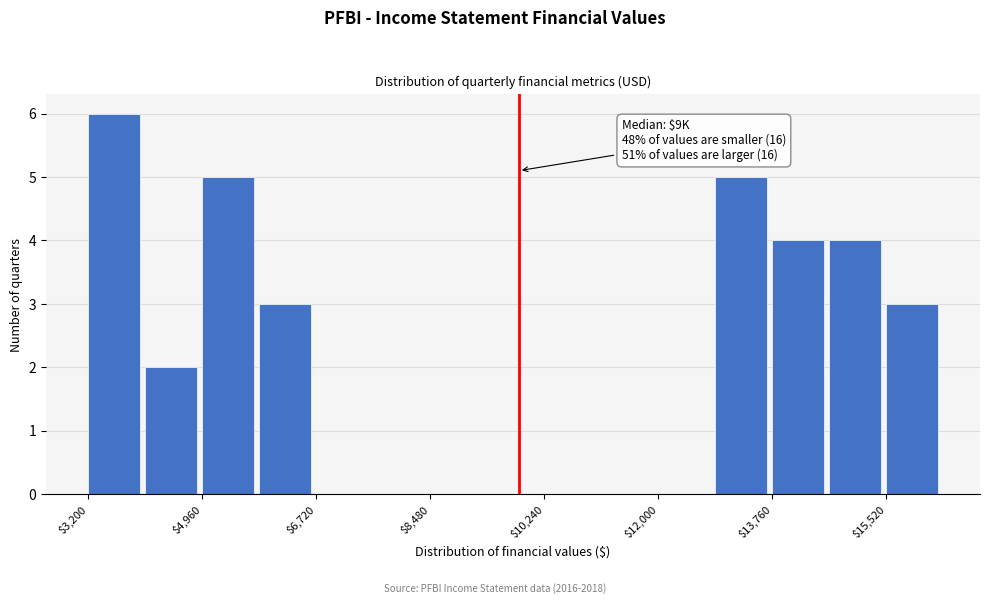

Which range on the x-axis has the tallest bar?

3200 to 4080